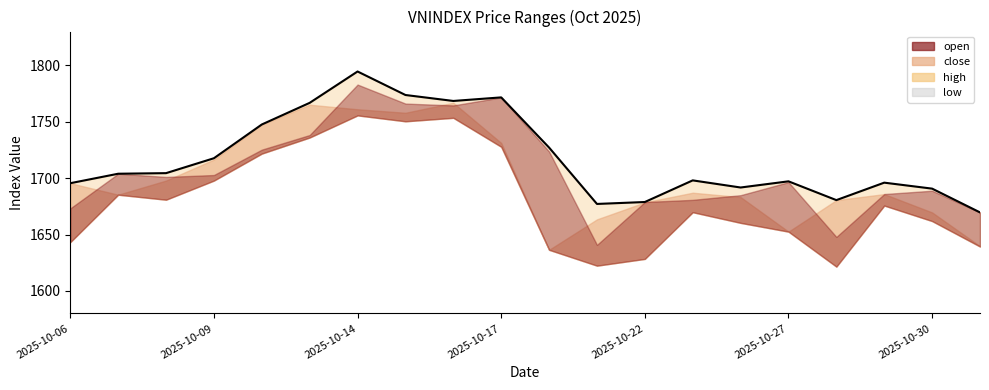

Is it true that close equals 1093.0 at 2025-10-08?

False